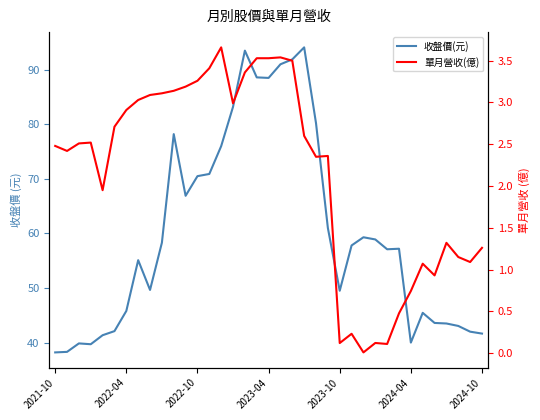

At 17, list the series in order from largest to smallest.

收盤價(元), 單月營收(億)